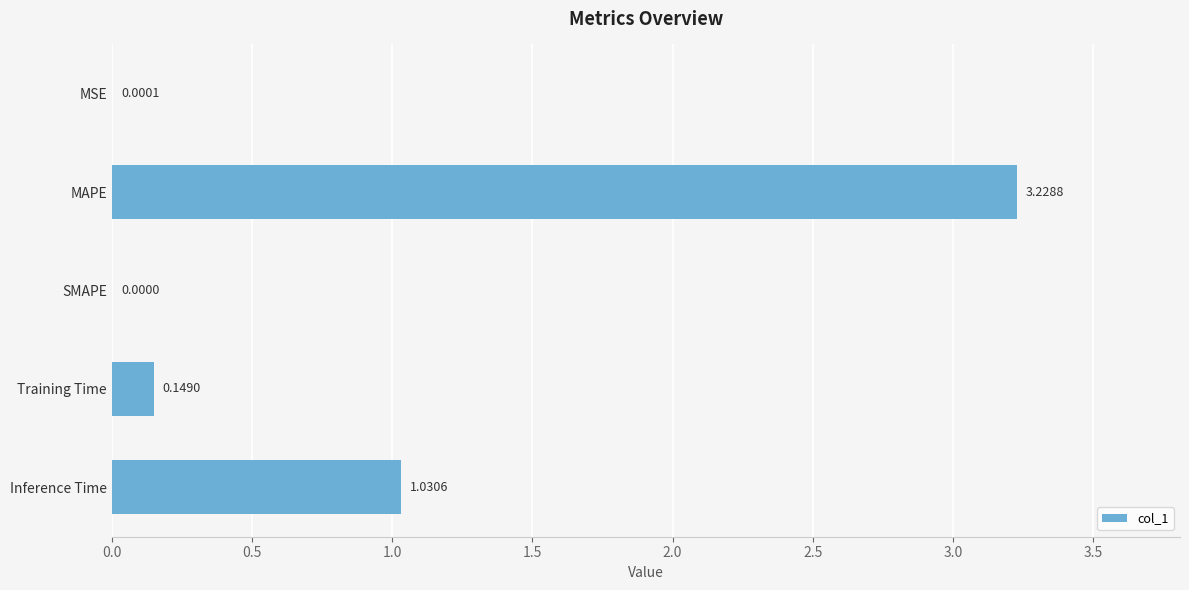

What is the change in value from MAPE to Inference Time?

-2.2